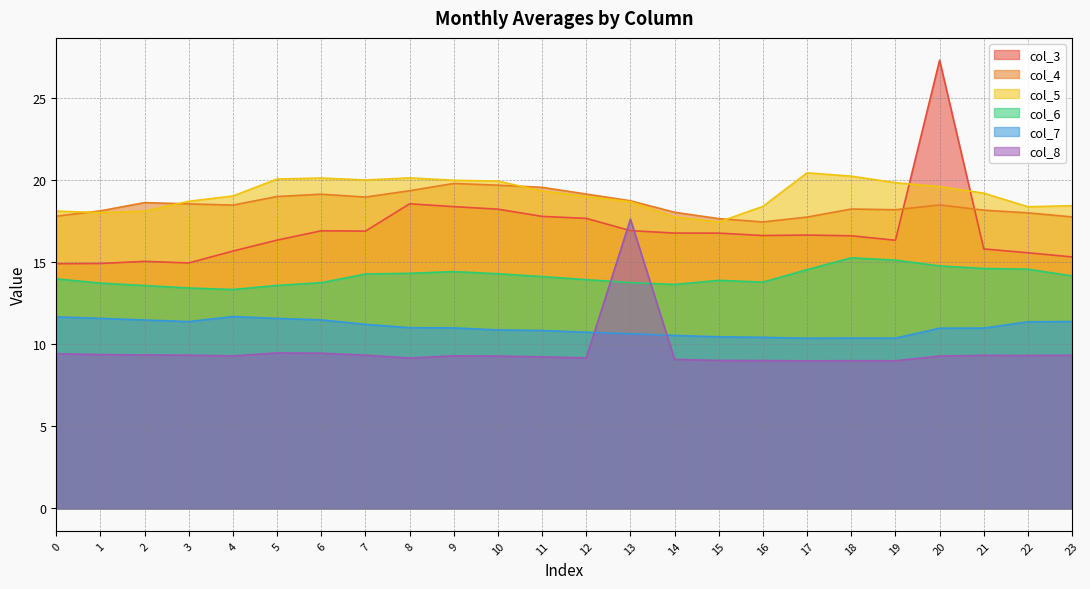

Which label corresponds to the smallest value in the chart?

17